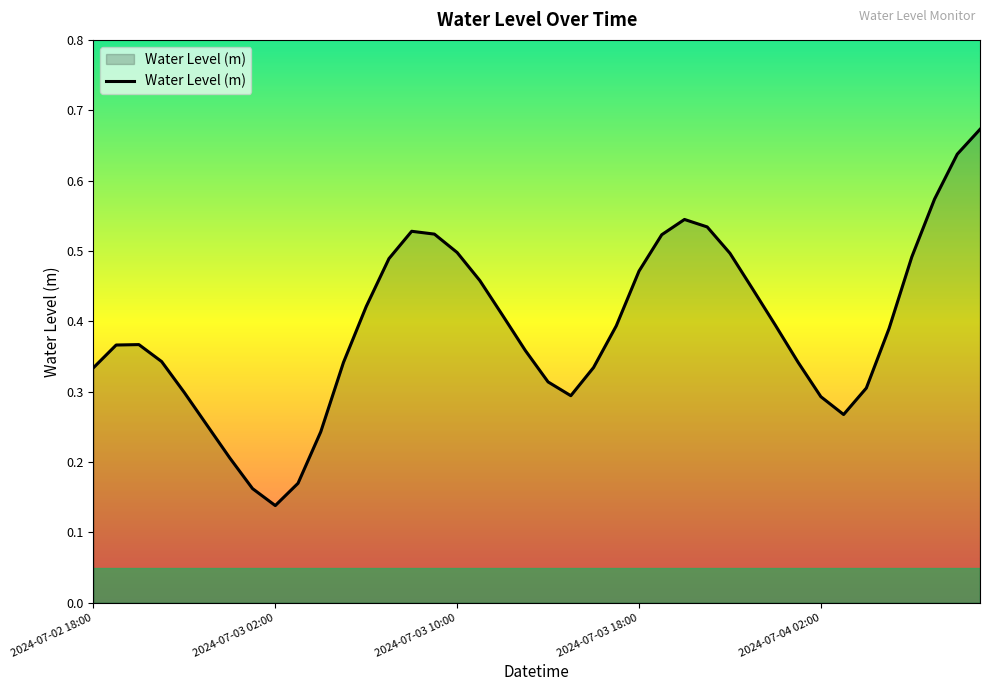

How many interior local valleys (lower than both neighbors) does the data have?

3